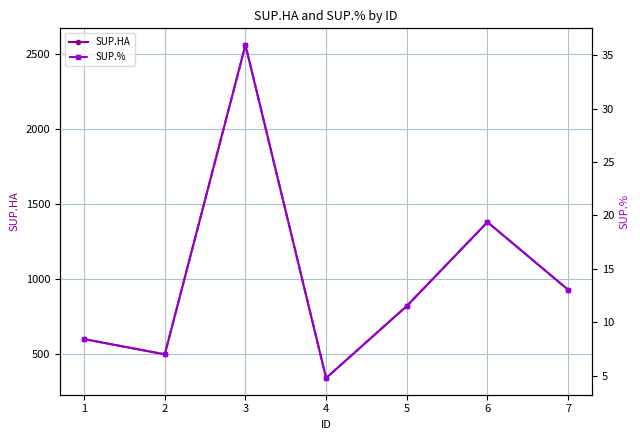

True or false: SUP.HA and SUP.% intersect in this chart.

False